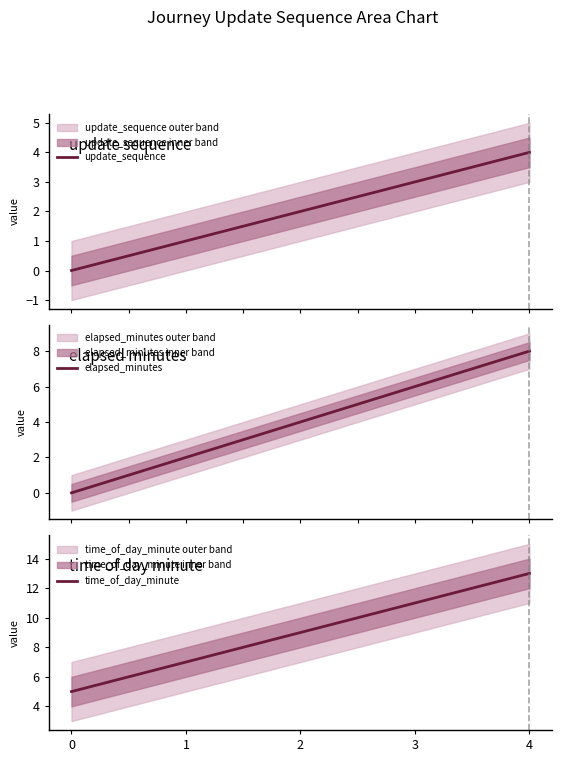

True or false: update_sequence and time_of_day_minute cross at least once.

False